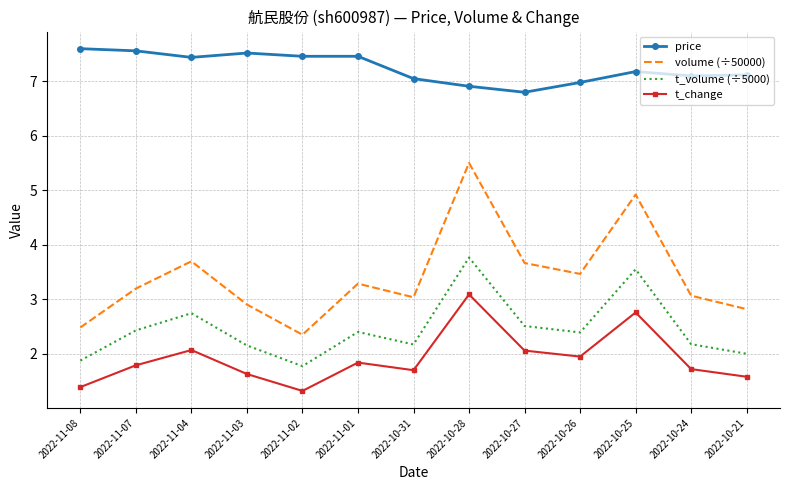

Which series has the widest spread of values?

volume (÷50000)